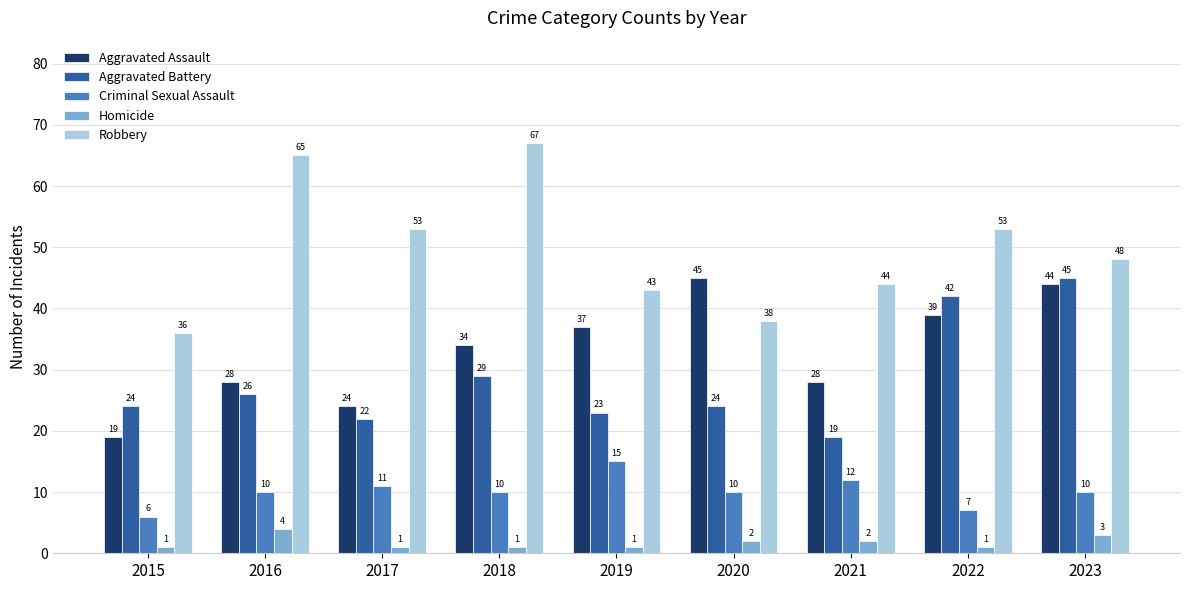

Count the number of categories in the chart.

9